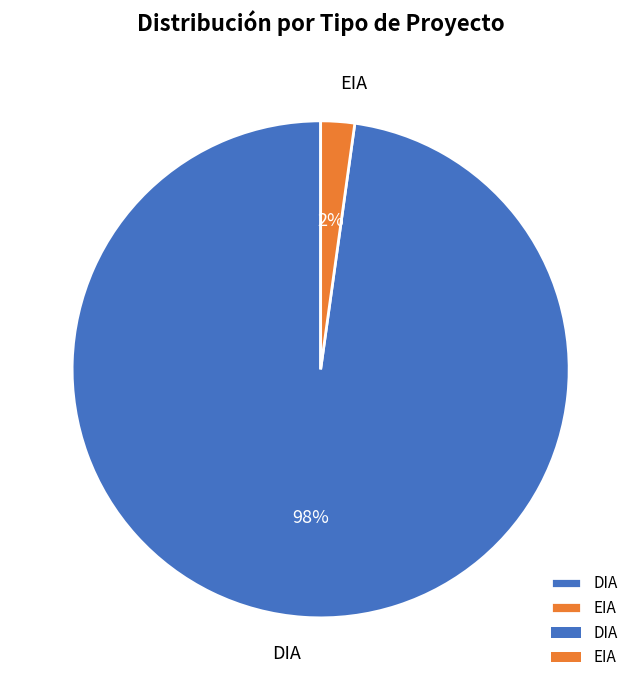

To the nearest percent, what portion does EIA represent?

2%